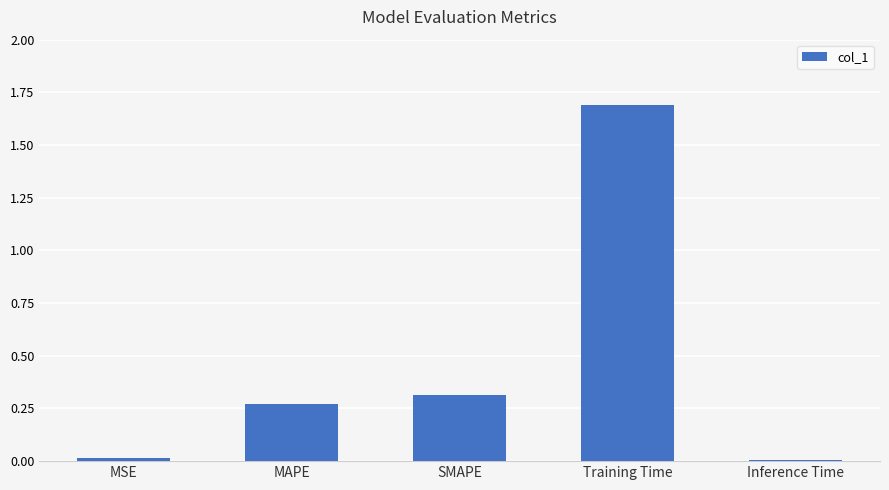

What is the label of the 2nd bar from the left?

MAPE